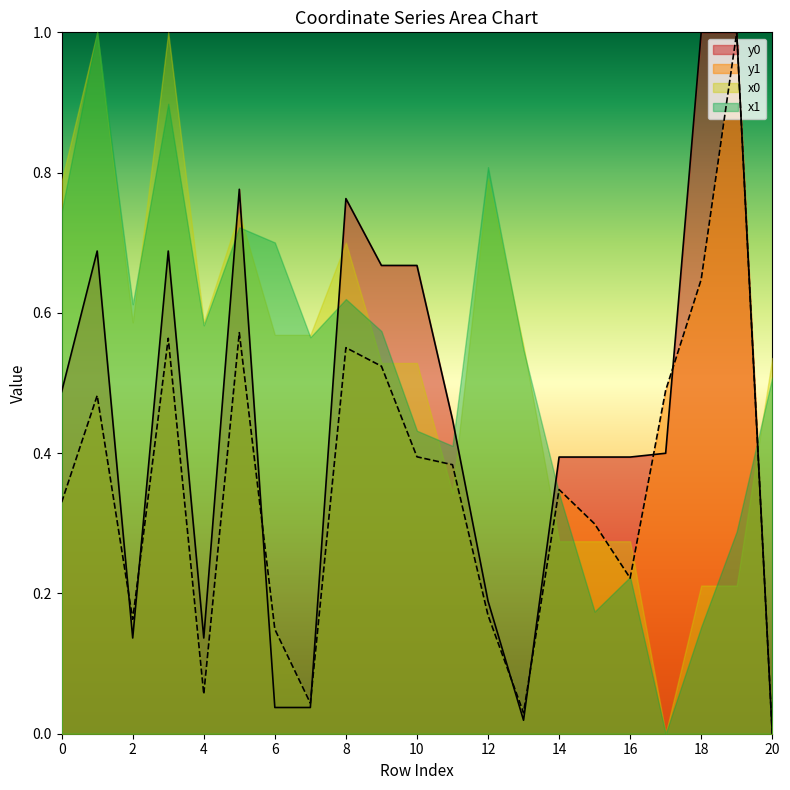

The value of y0 at 13 is 0.0. True or false?

True